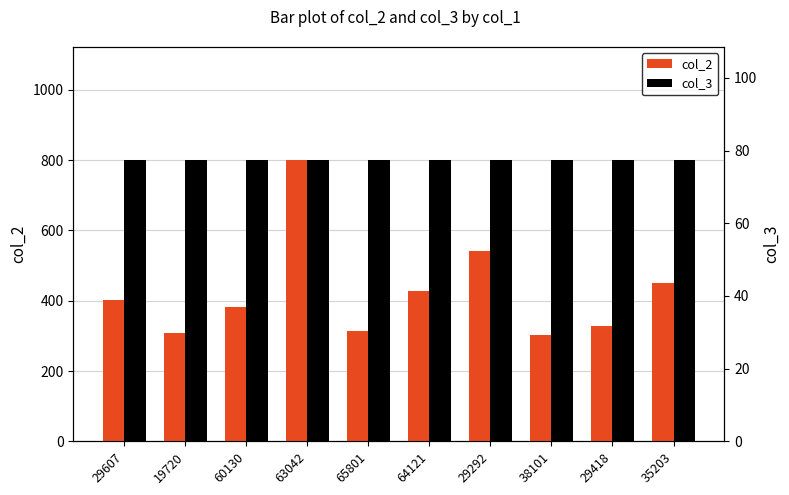

Reading left to right, what are all the values shown in this chart?

col_2: 29607=402.5	19720=309.0	60130=383.4	63042=801.6	65801=315.0	64121=427.7	29292=542.2	38101=302.1	29418=329.3	35203=450.7
col_3: 29607=77.5	19720=77.5	60130=77.5	63042=77.5	65801=77.5	64121=77.5	29292=77.5	38101=77.5	29418=77.5	35203=77.5